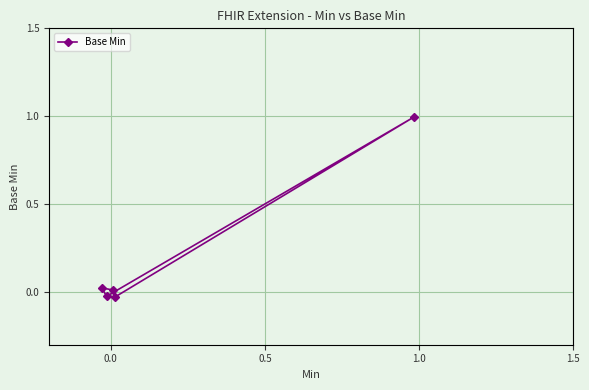

What is the greatest value displayed?

1.0